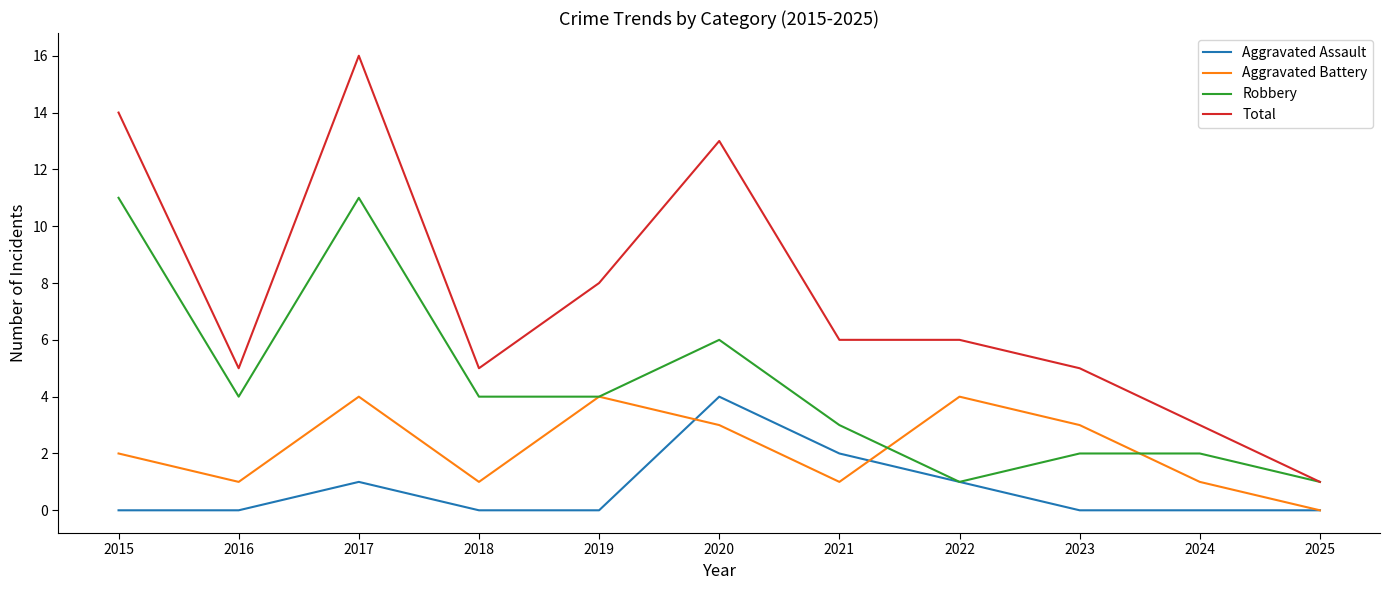

At how many categories does at least one series exceed 15?

1